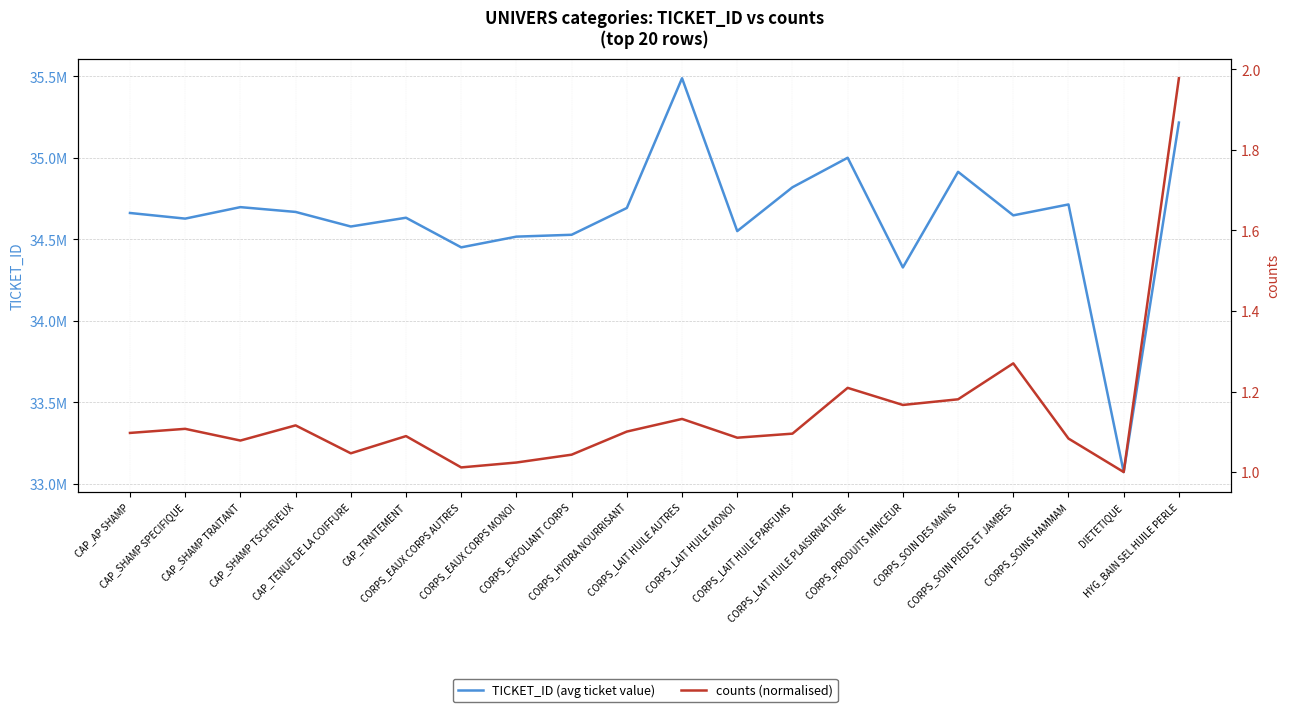

Reading left to right, what are all the values shown in this chart?

TICKET_ID (avg ticket value): 34662160.2	34627580.7	34698069.5	34668601.6	34579166.2	34632988.5	34451231.0	34517005.2	34528409.2	34692882.2	35489044.6	34551036.9	34819915.8	35001198.8	34327871.8	34914787.6	34647585.7	34714556.2	33072287.0	35217048.1
counts (normalised): 1.1	1.1	1.1	1.1	1.0	1.1	1.0	1.0	1.0	1.1	1.1	1.1	1.1	1.2	1.2	1.2	1.3	1.1	1.0	2.0